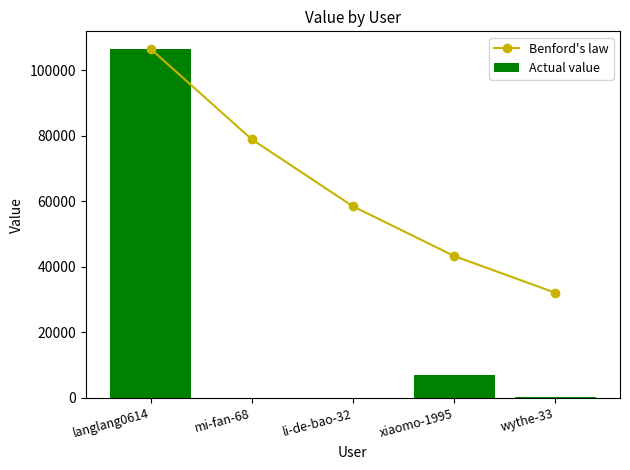

What is the total value across all series at mi-fan-68?

79004.7